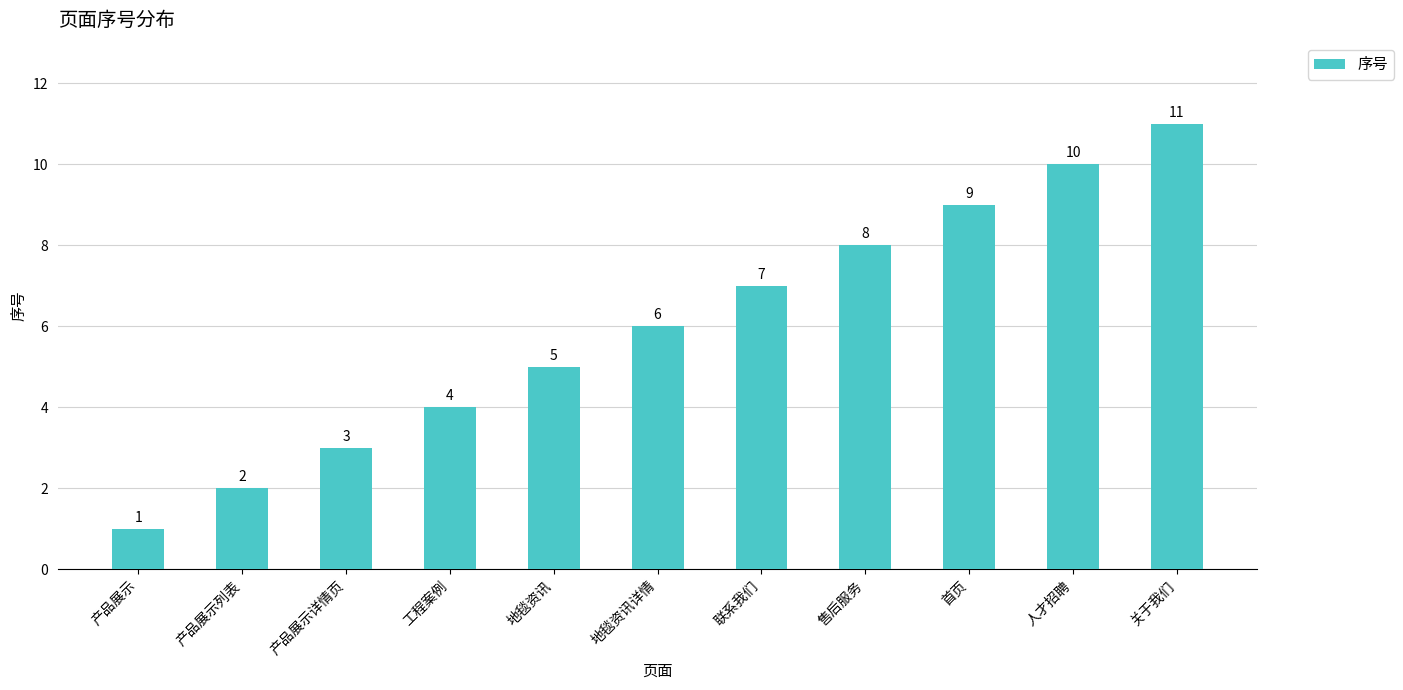

Reading left to right, what are all the values shown in this chart?

1	2	3	4	5	6	7	8	9	10	11